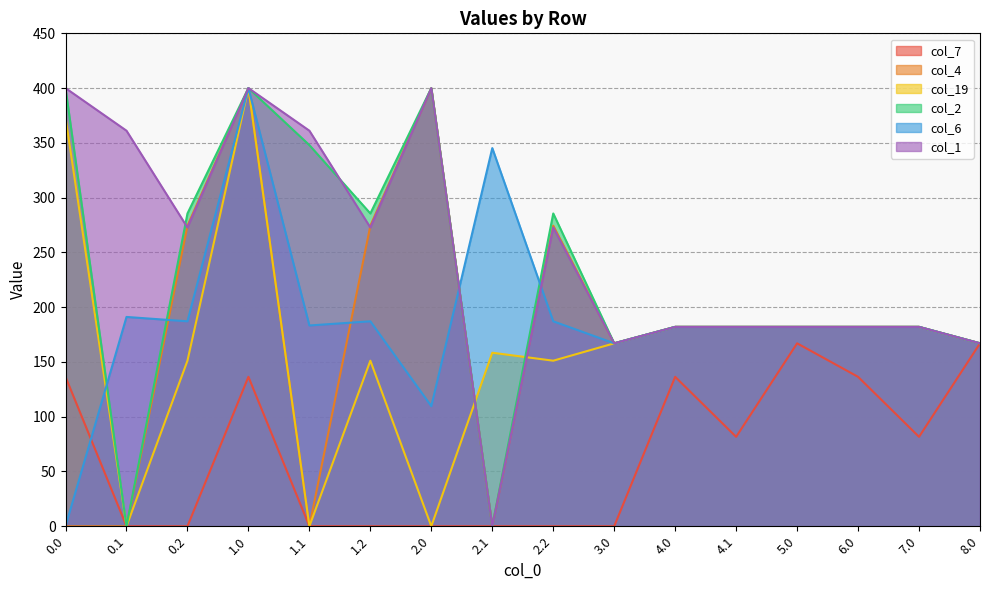

Where is col_1 nearest to the value 200?

4.0